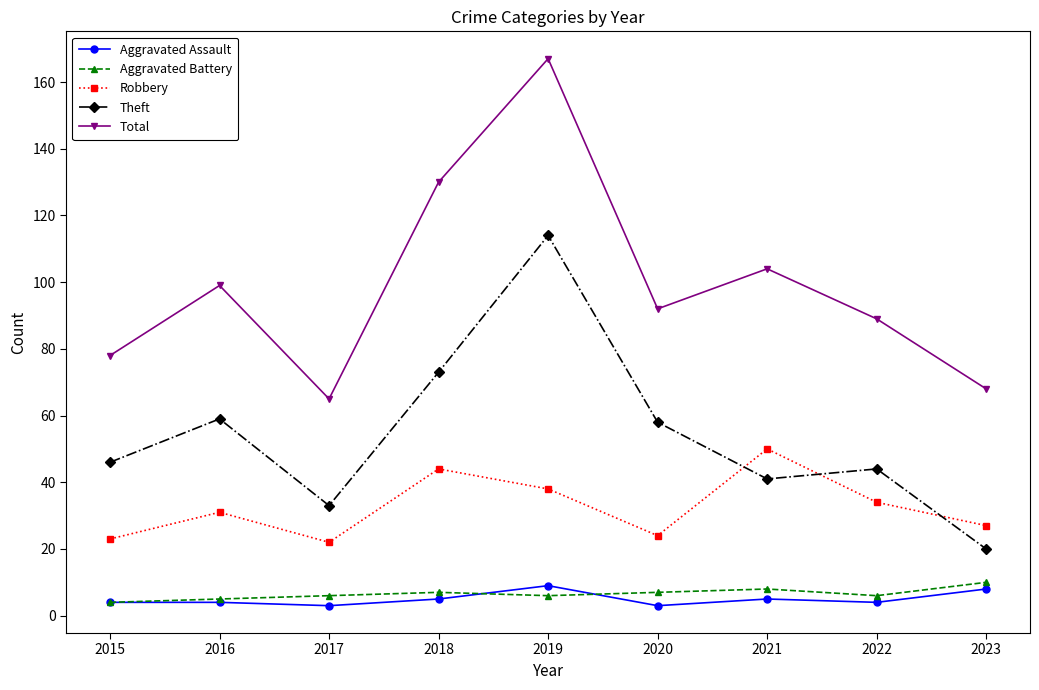

At which category is the sum across all series the highest?

2019